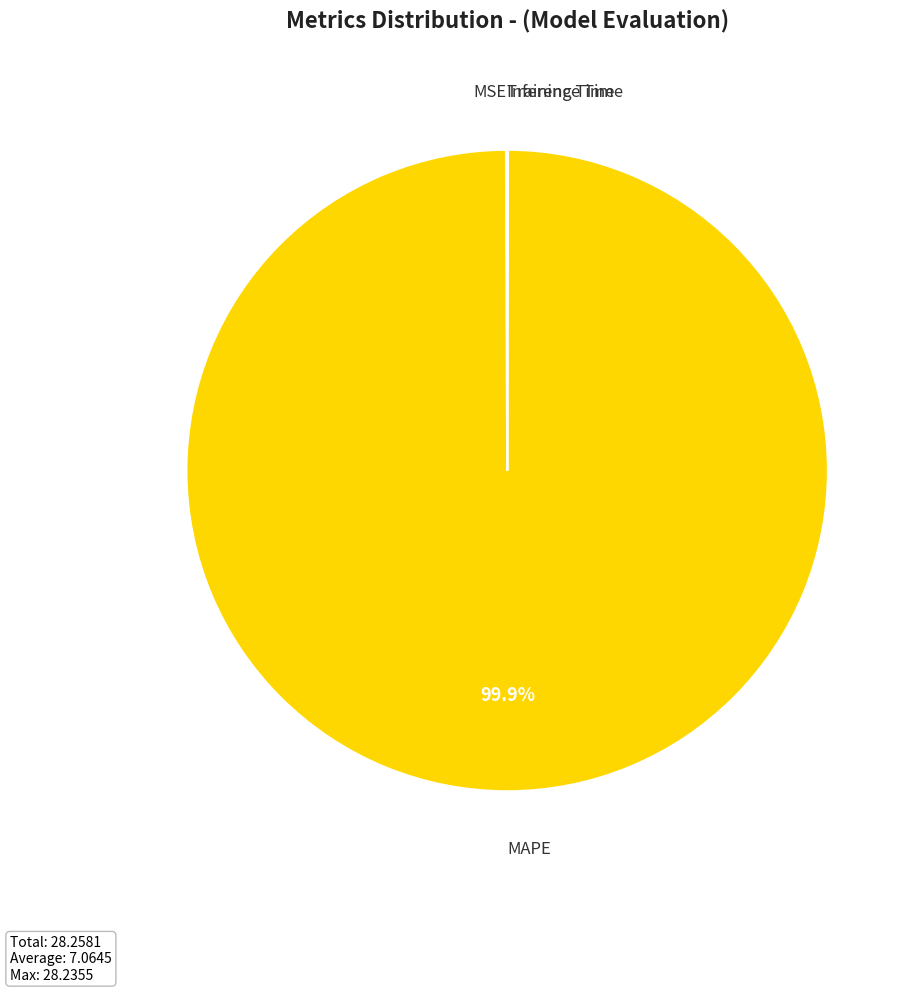

Which category has the biggest portion of the pie?

MAPE